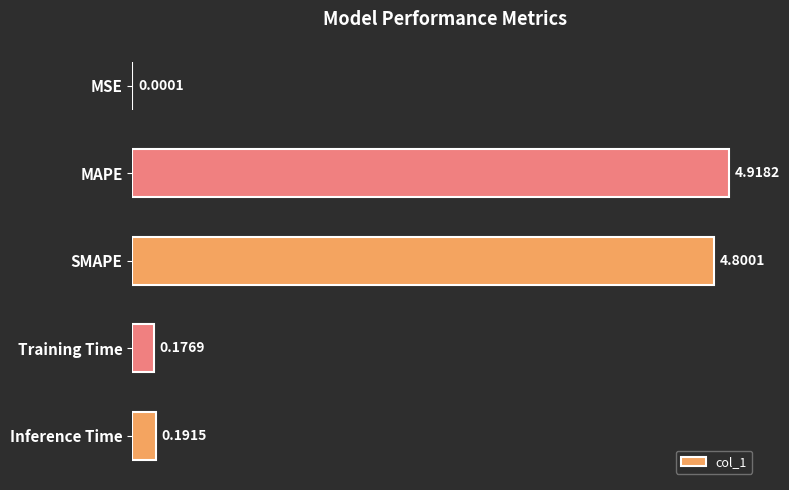

What is the average value?

2.0